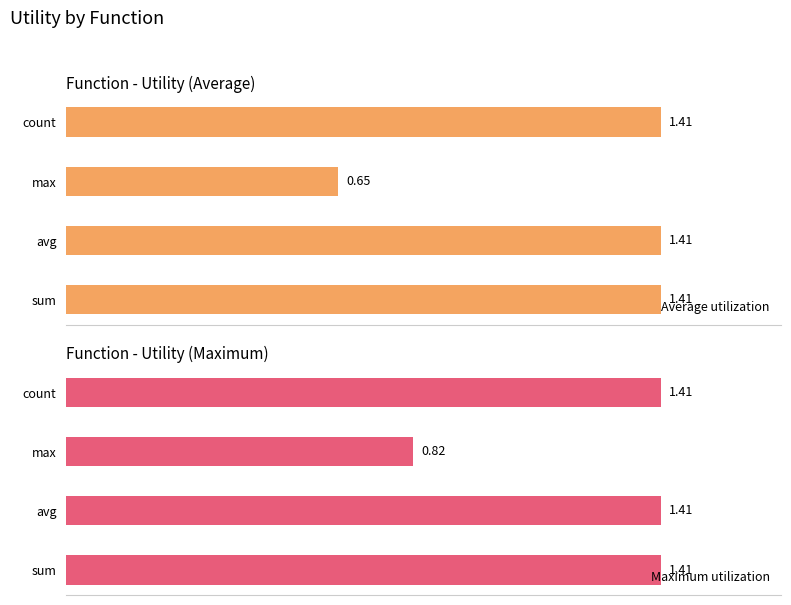

What is the value of the Average utilization bar at the 1st from the left?

1.4